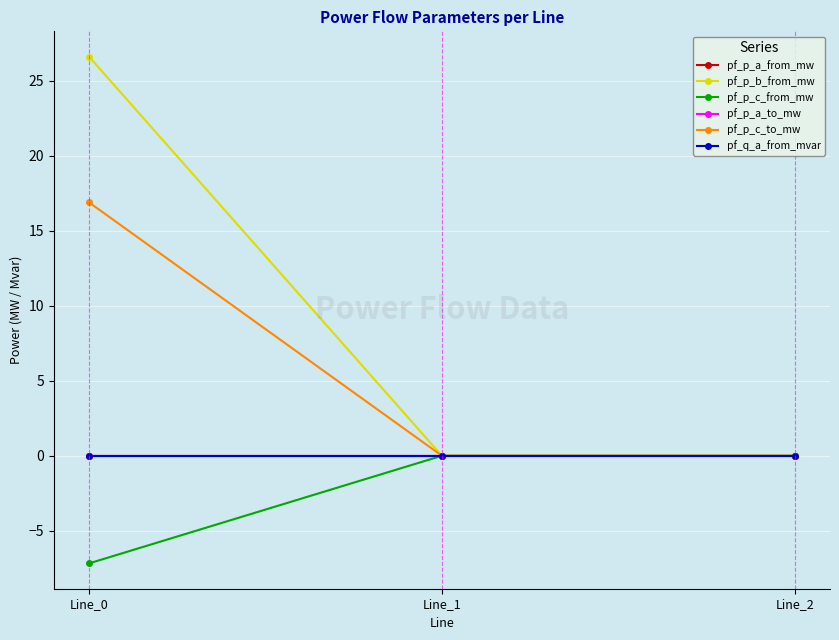

Where is pf_p_b_from_mw nearest to the value 13?

Line_1